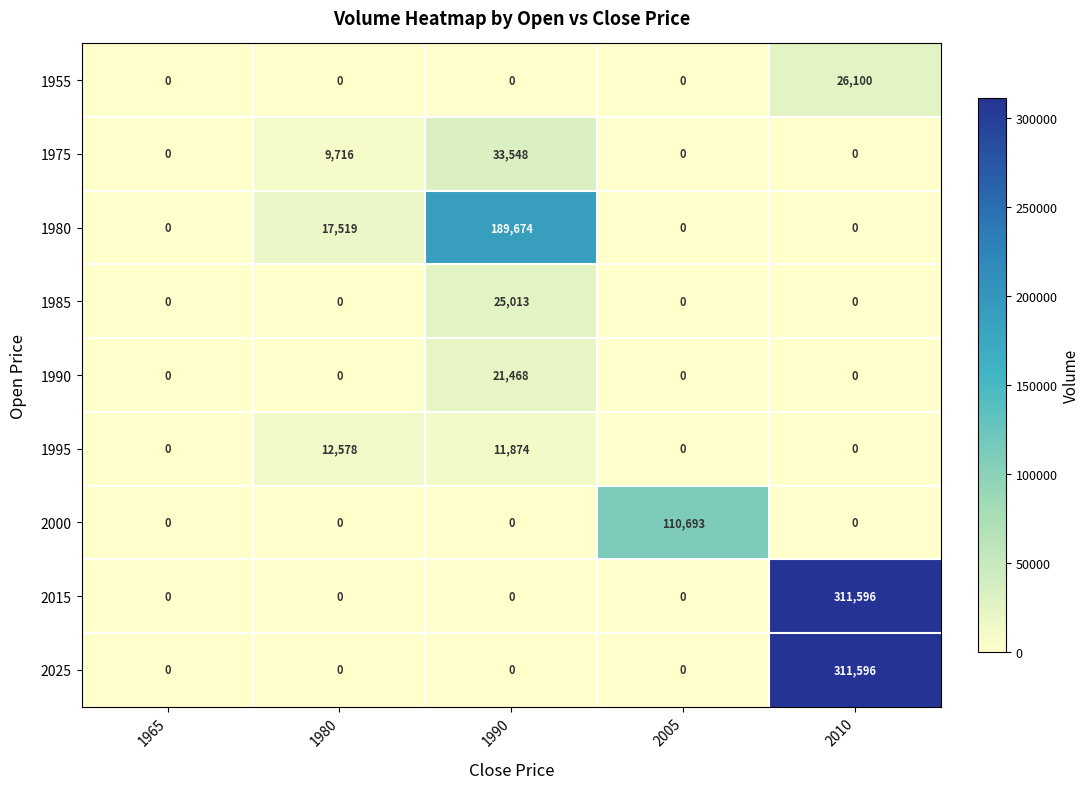

What is the spread (max minus min) of values at 1980?

17519